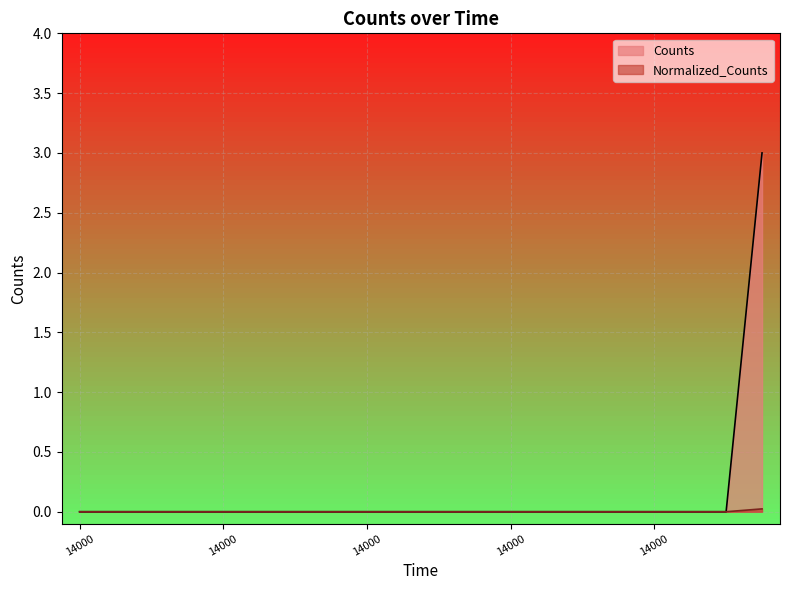

True or false: Normalized_Counts and Counts cross at least once.

False